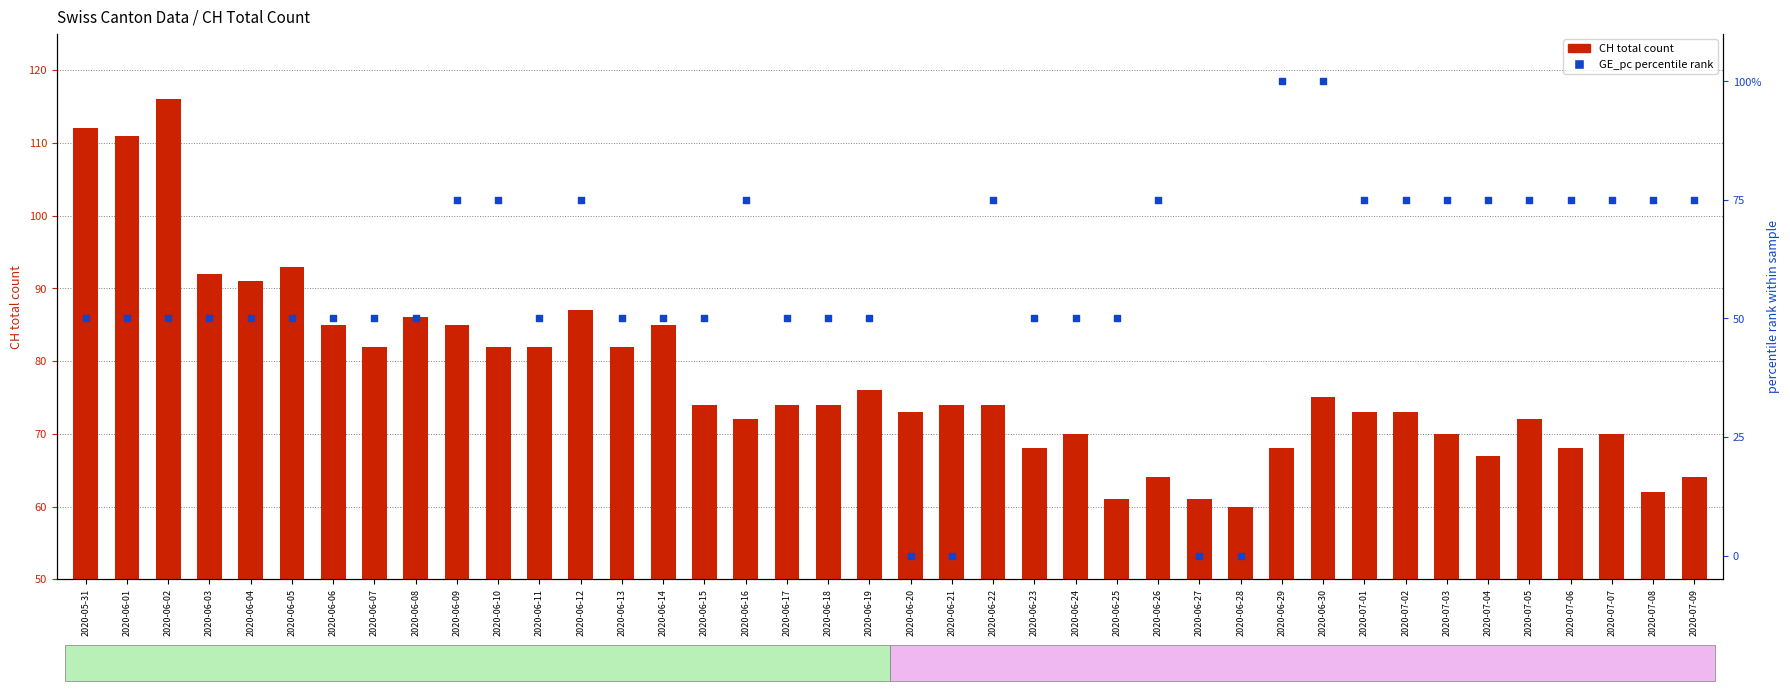

What are all the series names shown in the legend?

CH total count, GE_pc percentile rank (%)